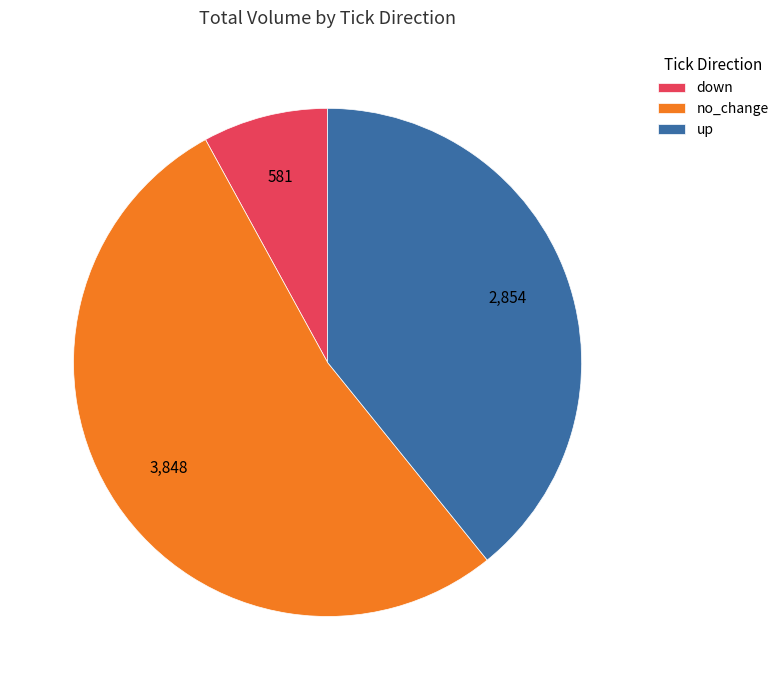

Which slice is the largest?

no_change